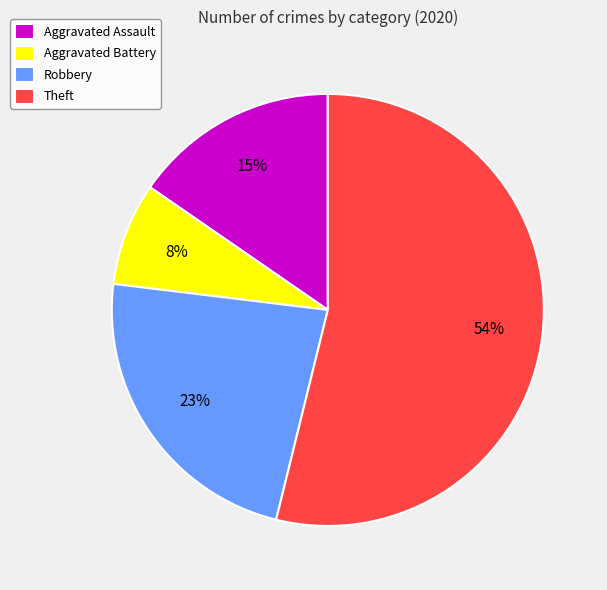

Which slice is the smallest?

Aggravated Battery